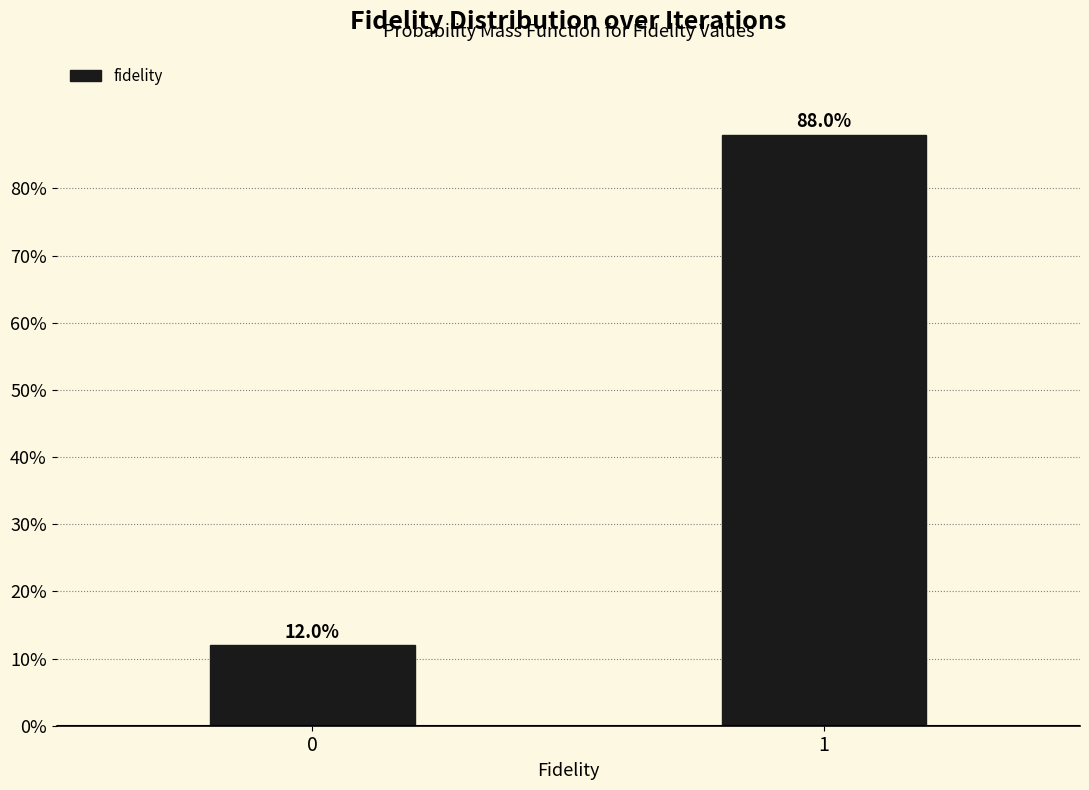

Are the bars horizontal?

No